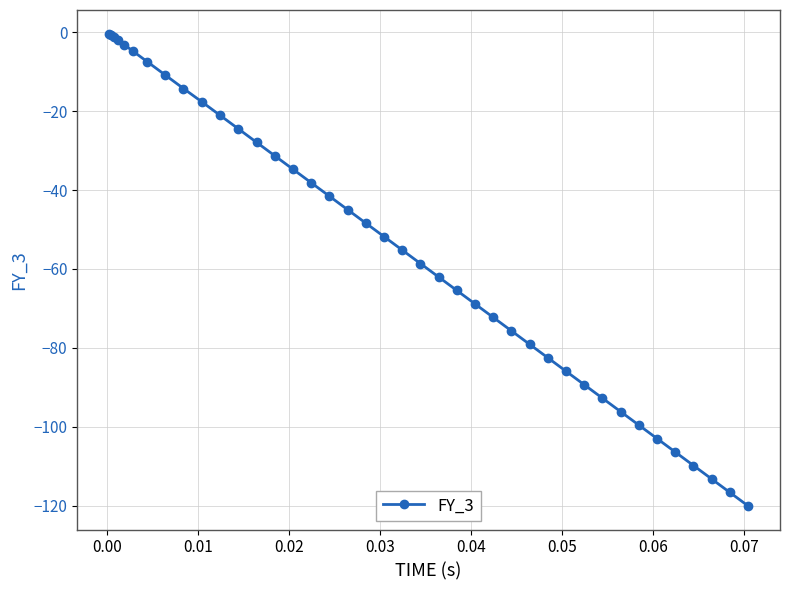

What is the smallest value displayed?

-120.0